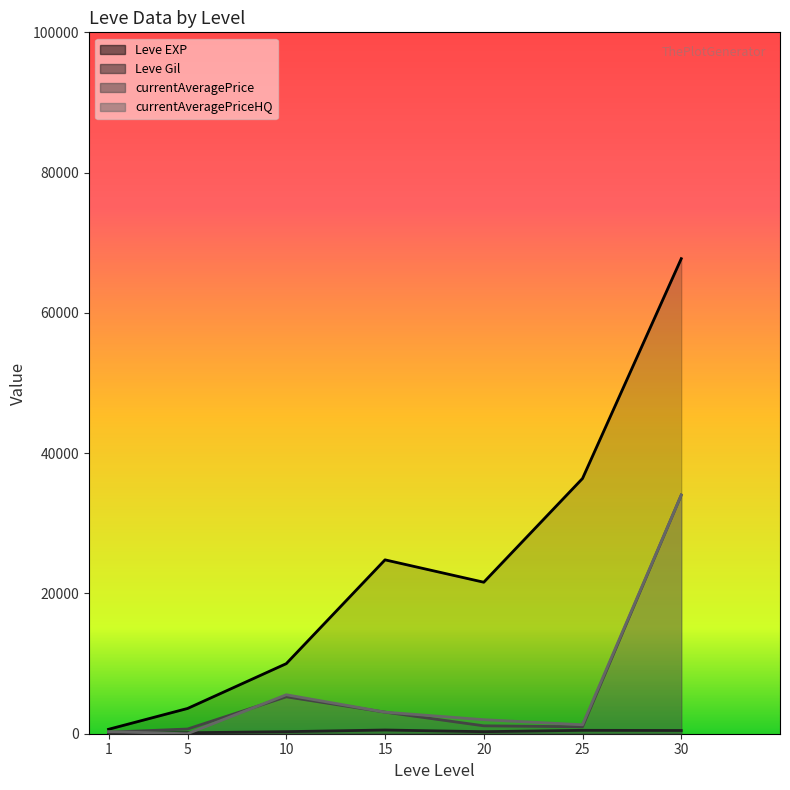

Rank the categories by Leve Gil value from lowest to highest.

1, 5, 20, 10, 30, 25, 15